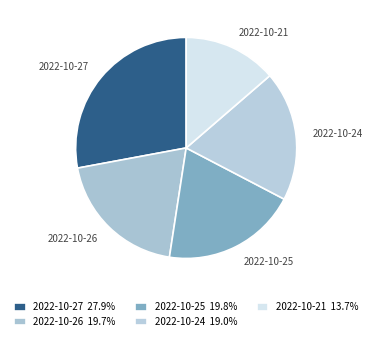

Is there a majority slice in this chart?

No